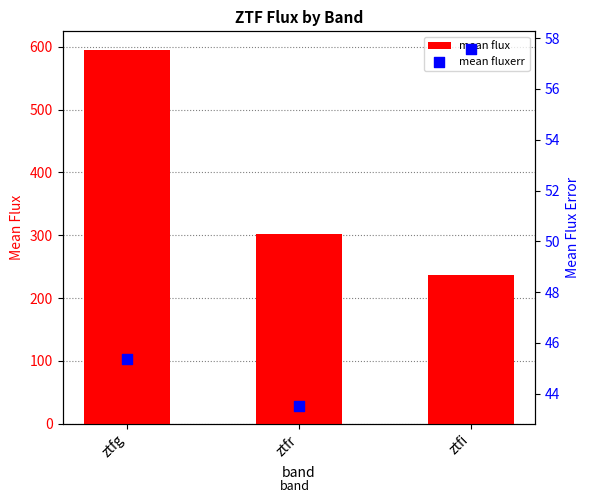

Which series contains the lowest Y value?

mean fluxerr